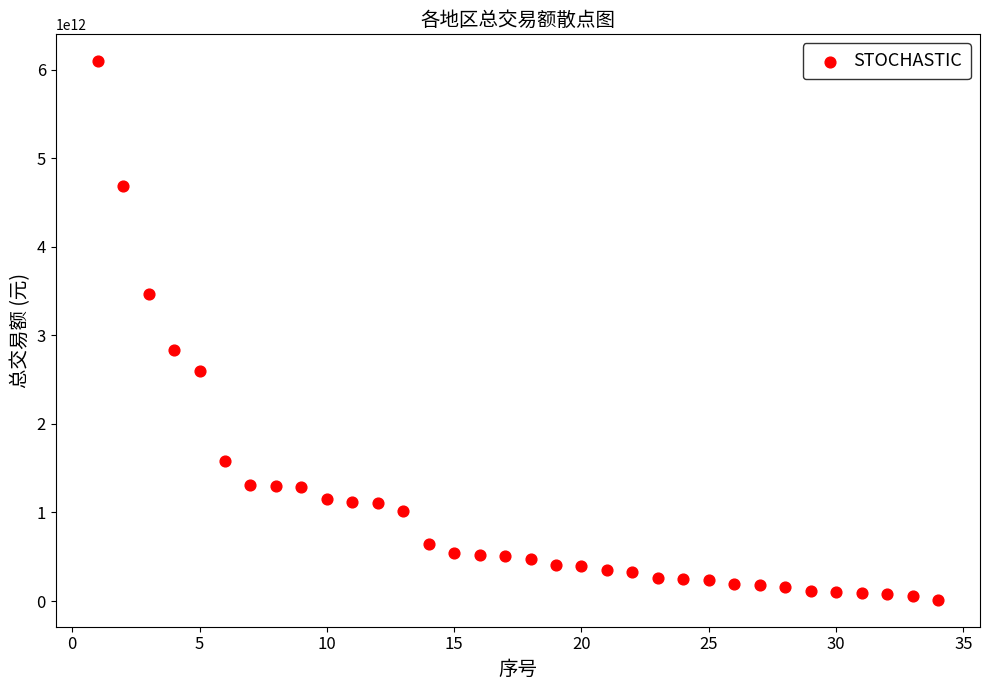

What Y value in the scatter plot is closest to 3055261757115?

2830374124178.4